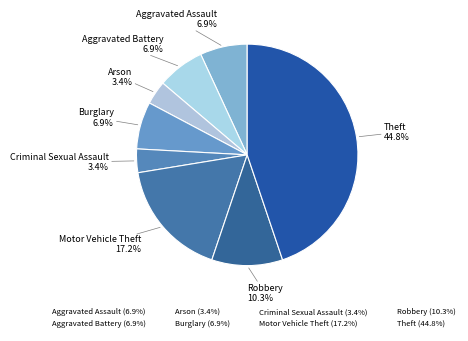

How many segments does this pie chart have?

8